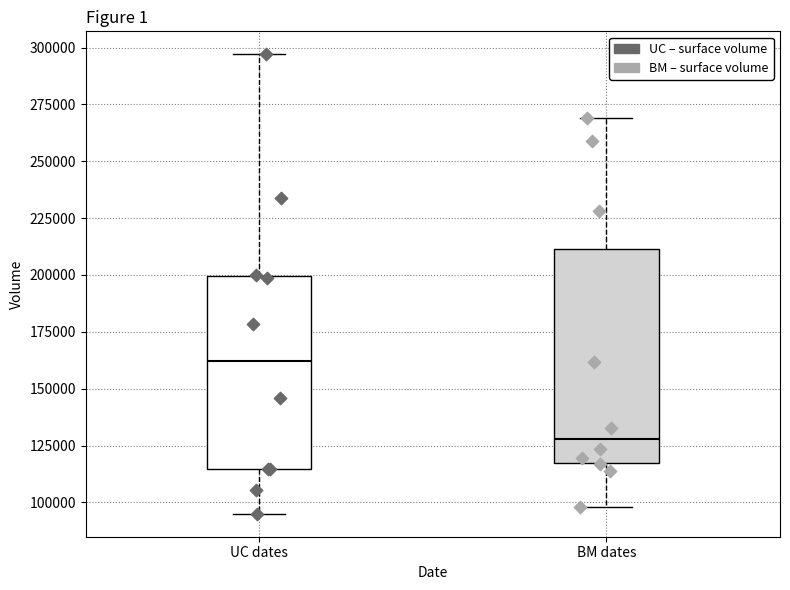

Reading left to right, read every box against the y-axis: the position of its median line, the range the box covers, and the ends of its whiskers. The values are not printed on the chart, so give them approximately, as read against the axis.

UC dates: median 160000, box 115000 to 200000, whiskers 95000 to 295000
BM dates: median 130000, box 120000 to 210000, whiskers 100000 to 270000